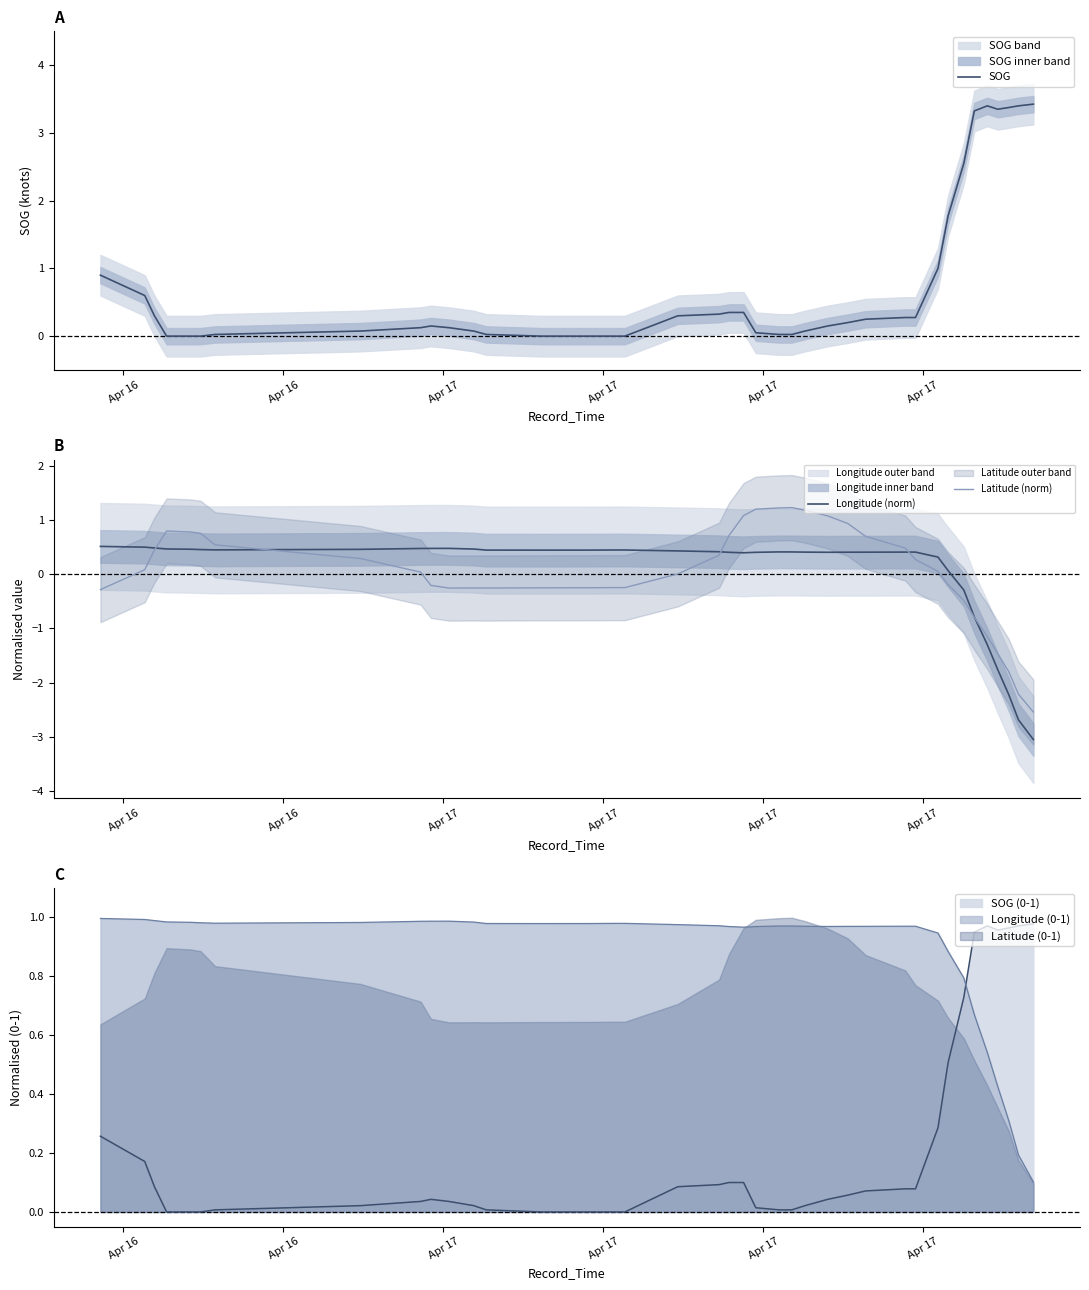

Which series has the widest spread of values?

Latitude (norm)